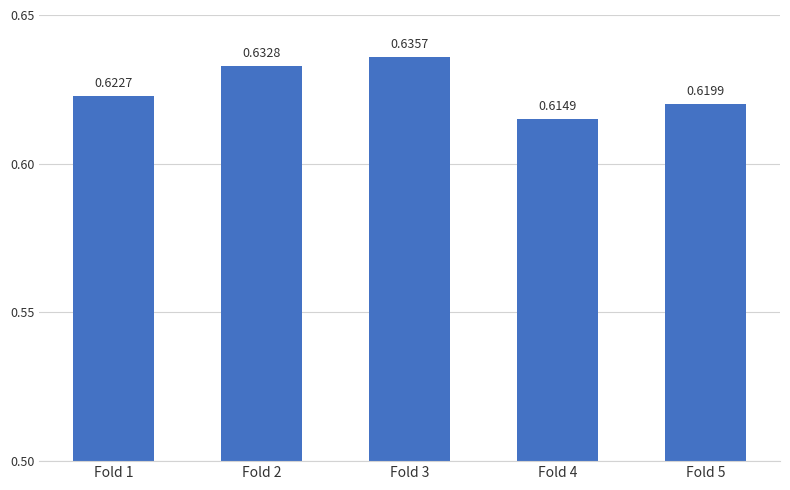

Which has a higher value, Fold 4 or Fold 5?

Fold 5